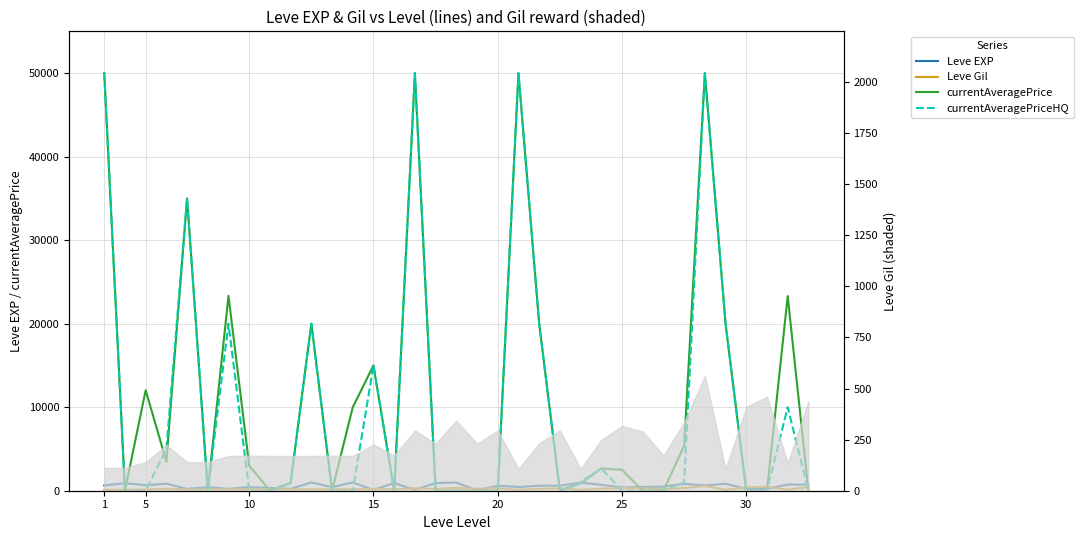

What is the difference between the currentAveragePrice values at 33 and 31?

23302